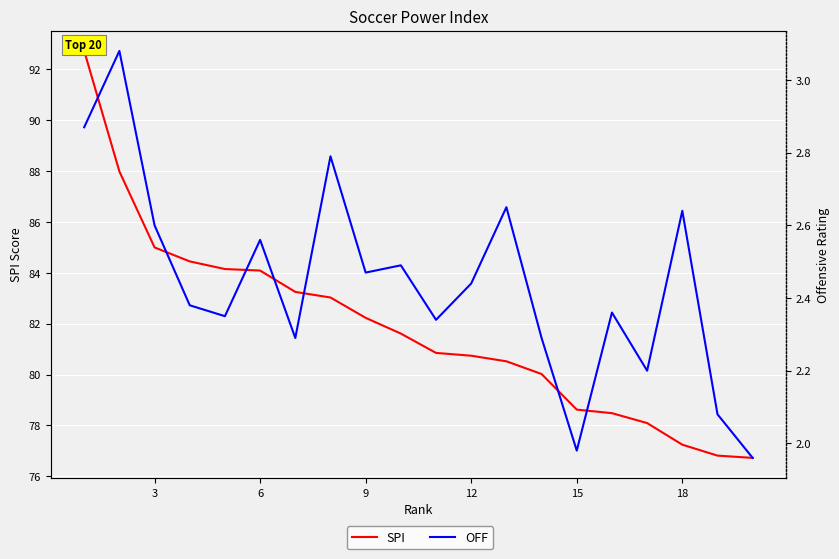

True or false: SPI and OFF cross at least once.

False